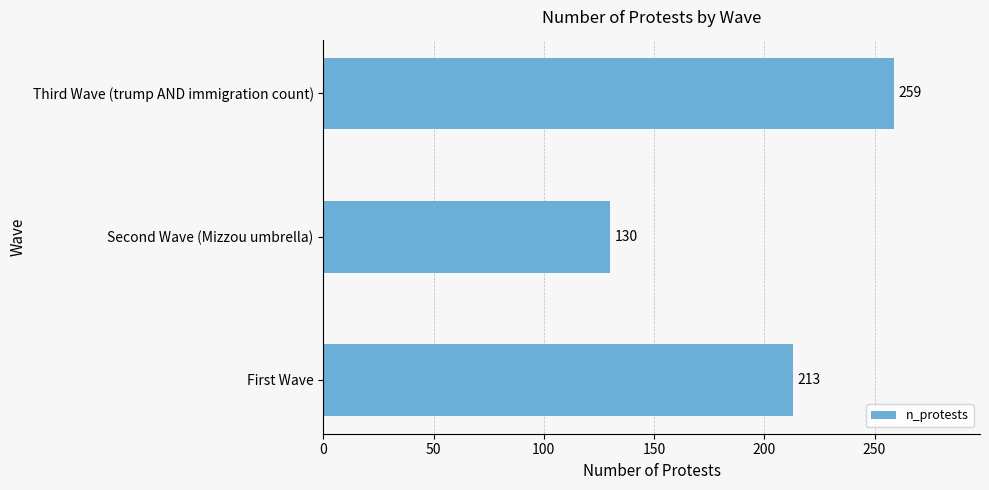

List the labels in order of value, smallest first.

Second Wave (Mizzou umbrella), First Wave, Third Wave (trump AND immigration count)